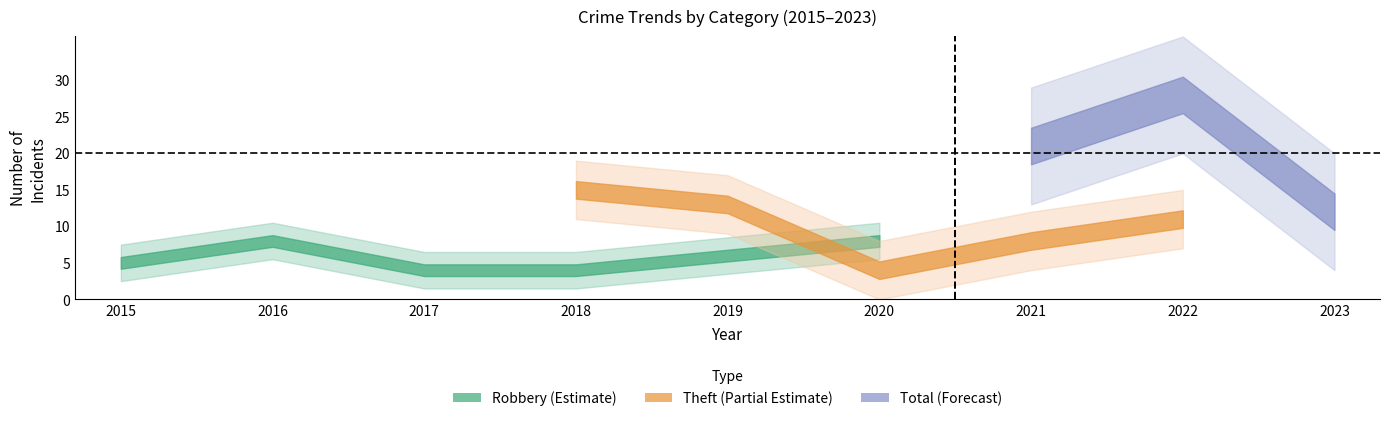

What is the difference between the maximum and minimum values in the Total series?

16